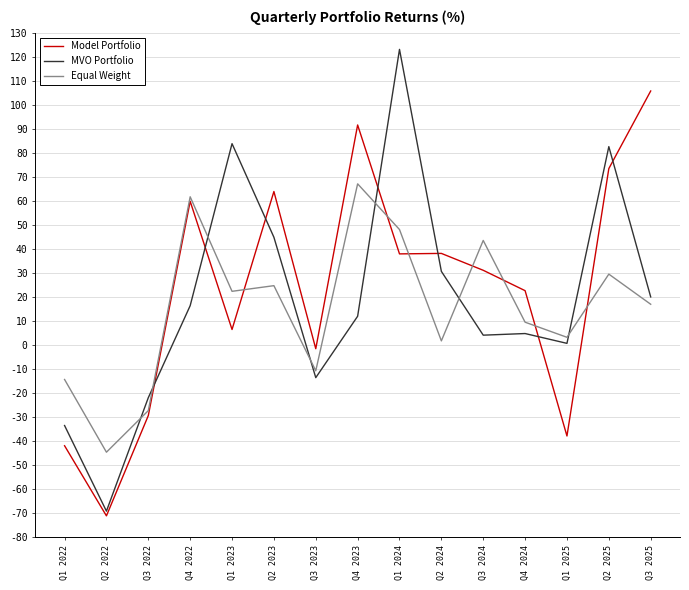

Rank the series by their maximum value, from lowest to highest.

Equal Weight, Model Portfolio, MVO Portfolio